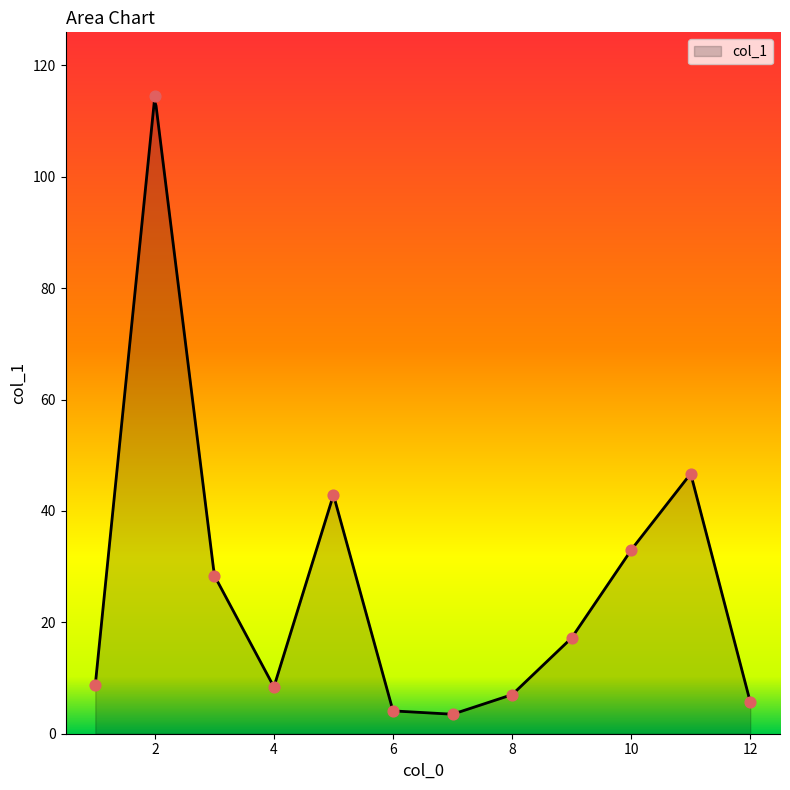

Approximately how many times larger is the value at 12 compared to 4?

0.7